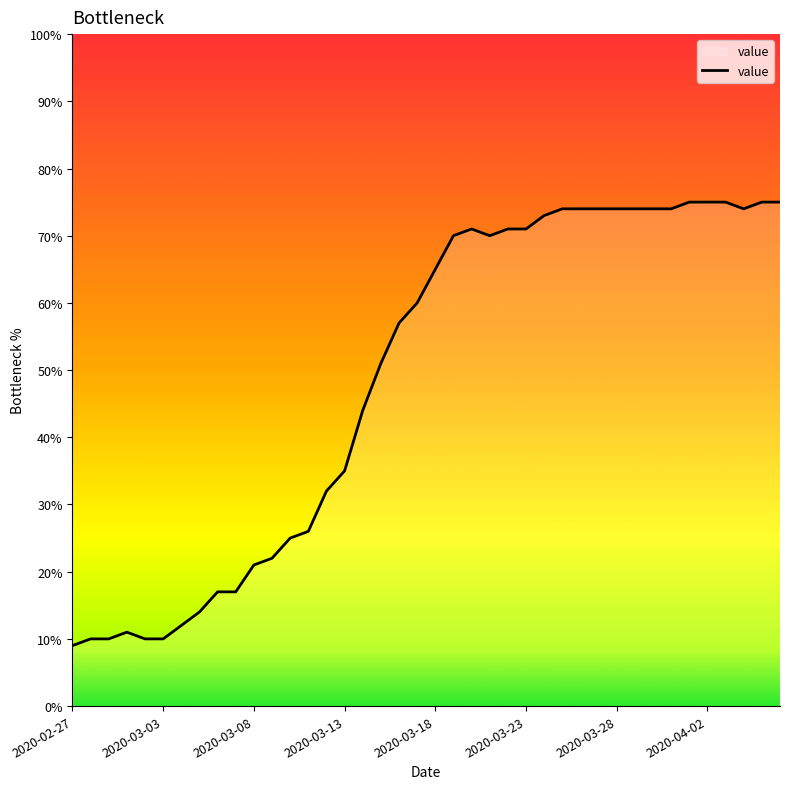

What is the difference between the maximum and second lowest values?

65